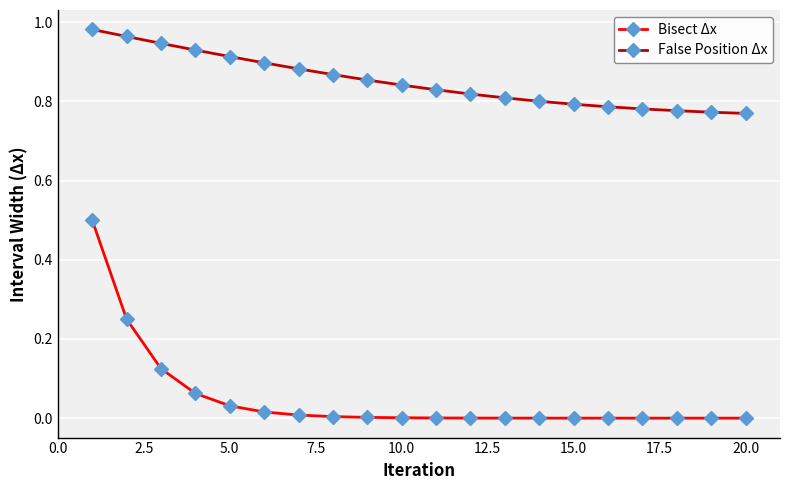

Which series has the largest range (max minus min)?

Bisect Δx